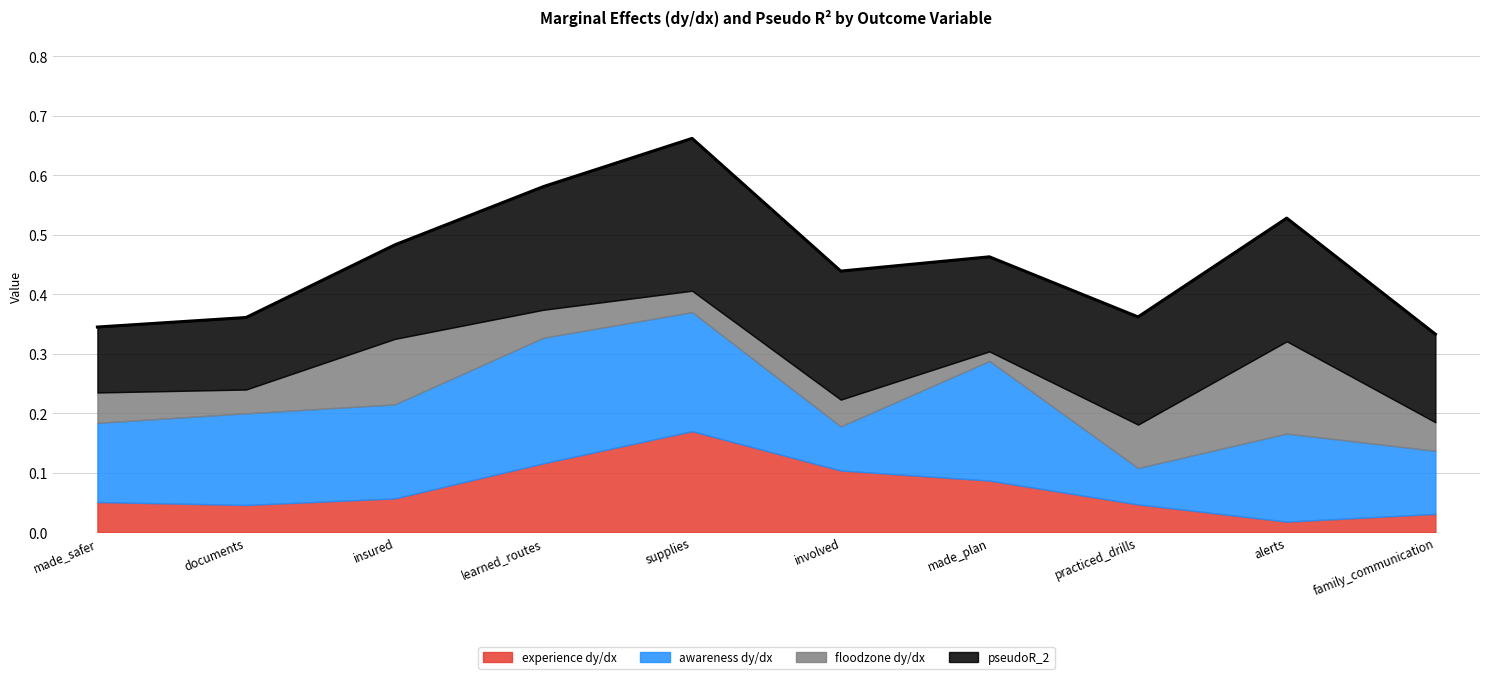

At how many categories does at least one series exceed 0?

10